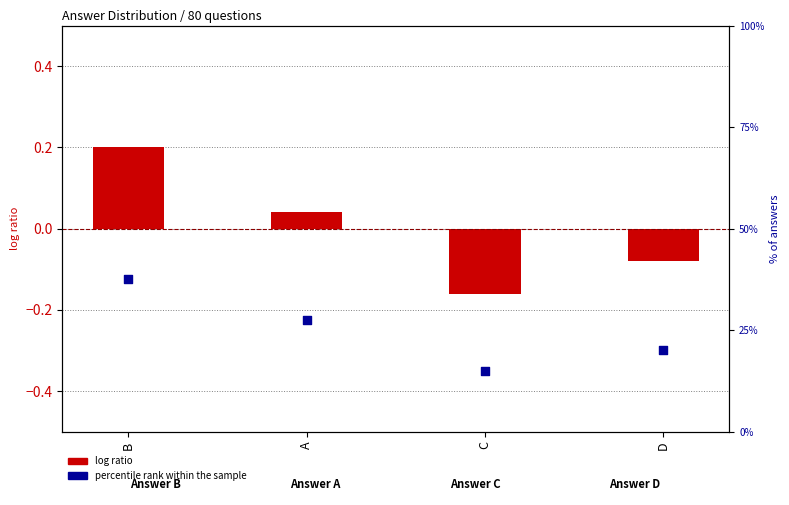

What is the total value across all series at B?

37.7